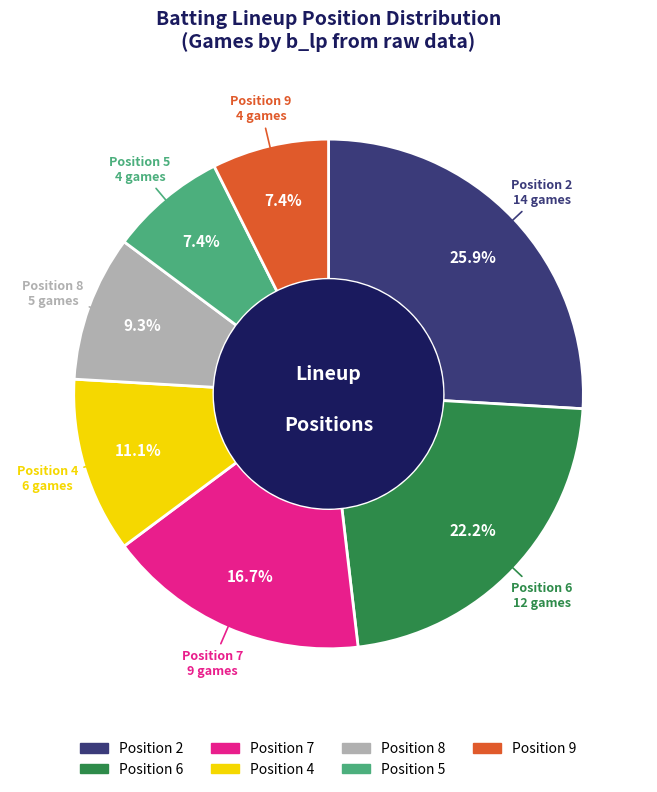

To the nearest percent, what is the average slice percentage?

14%